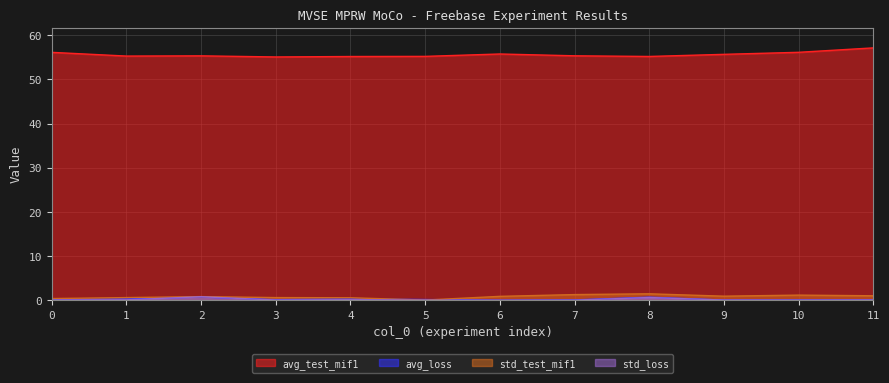

The value of std_loss at 9 is 0.1. True or false?

True